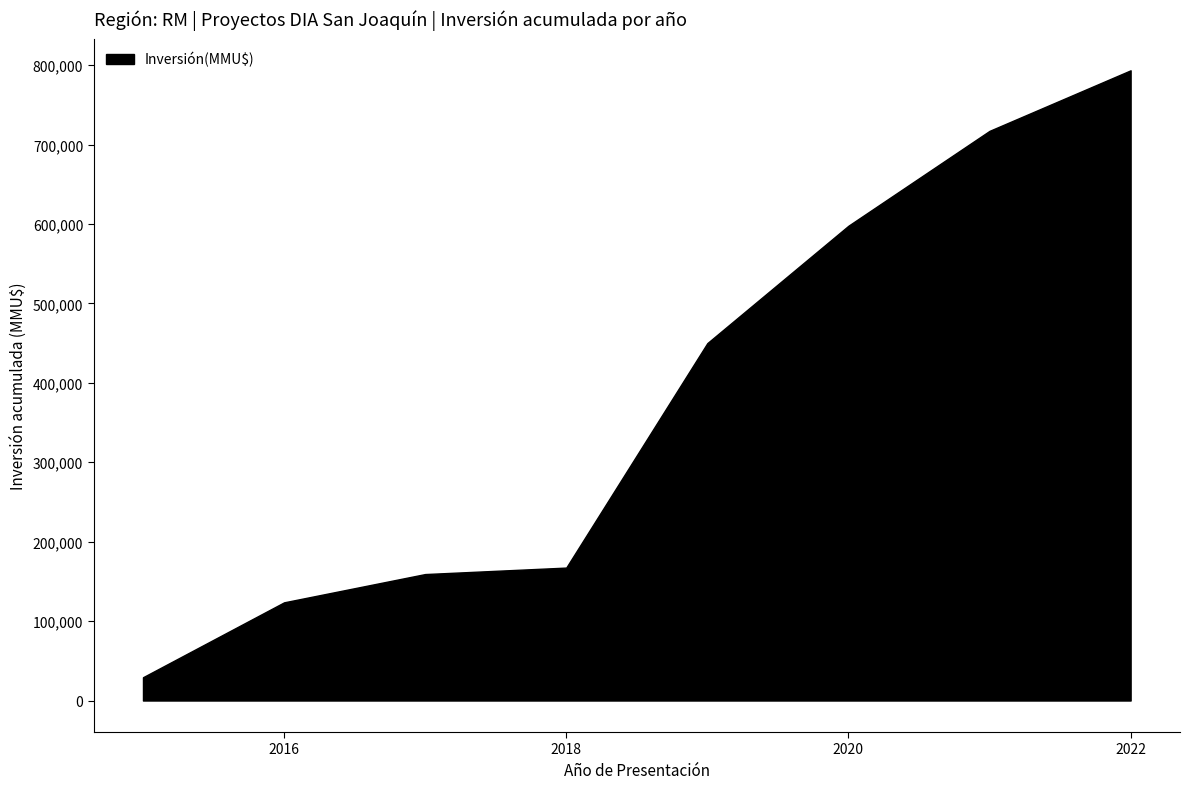

Is it true that the value at 2020 is 597850?

True